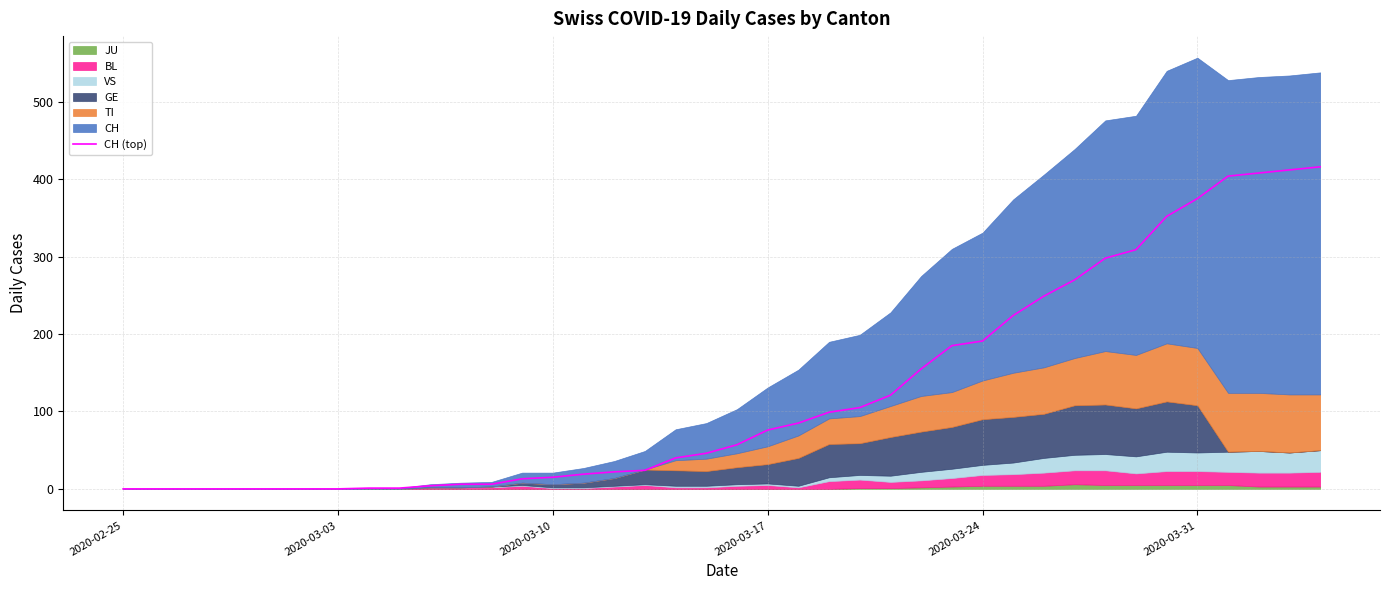

What is the highest value of the CH (top) series?

416